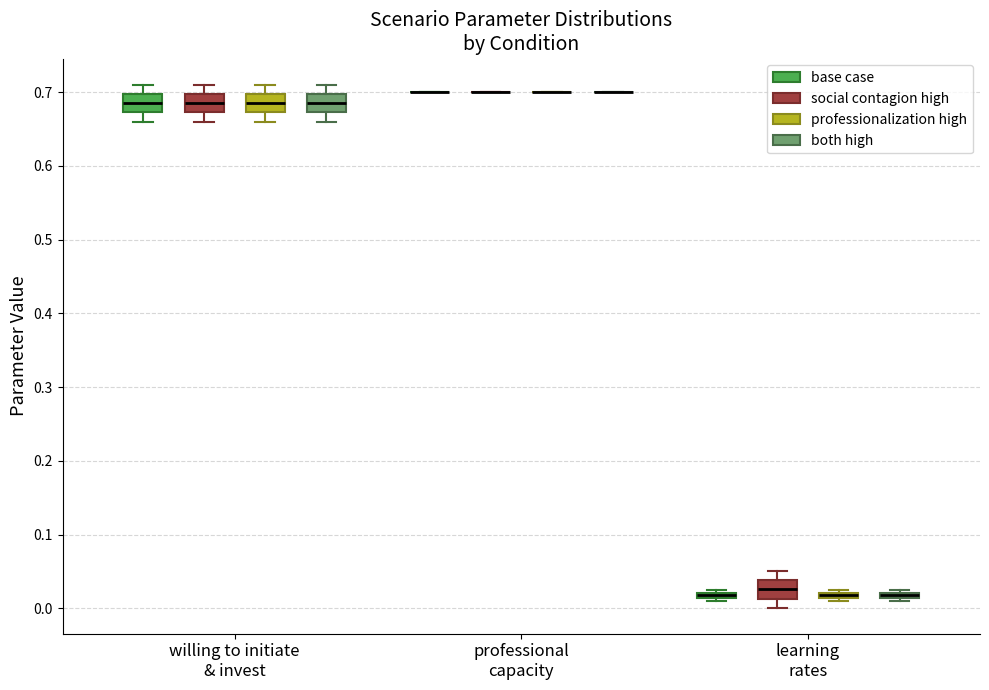

Where does the median line of the box for learning rates (social contagion high) sit on the y-axis? The values are not printed on the chart, so give them approximately, as read against the axis.

0.03